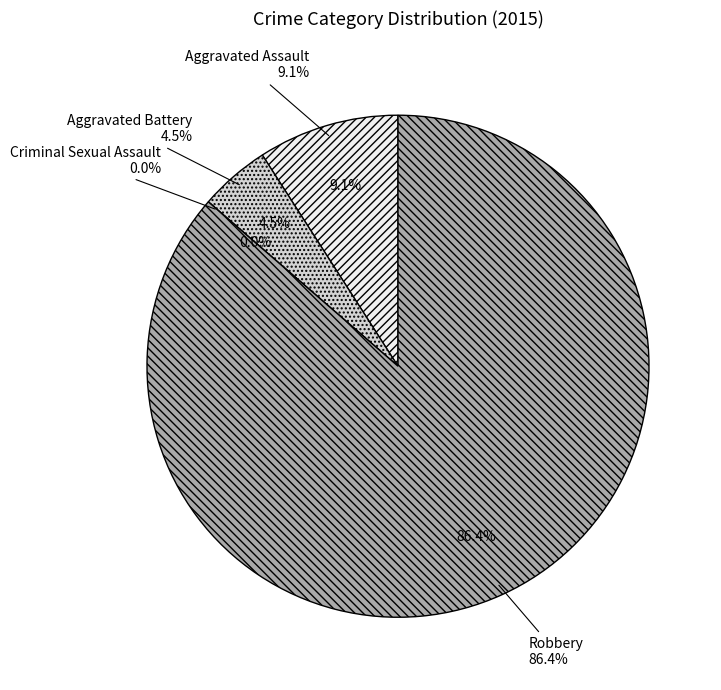

What percentage do Aggravated Assault and Robbery together represent?

95.5%